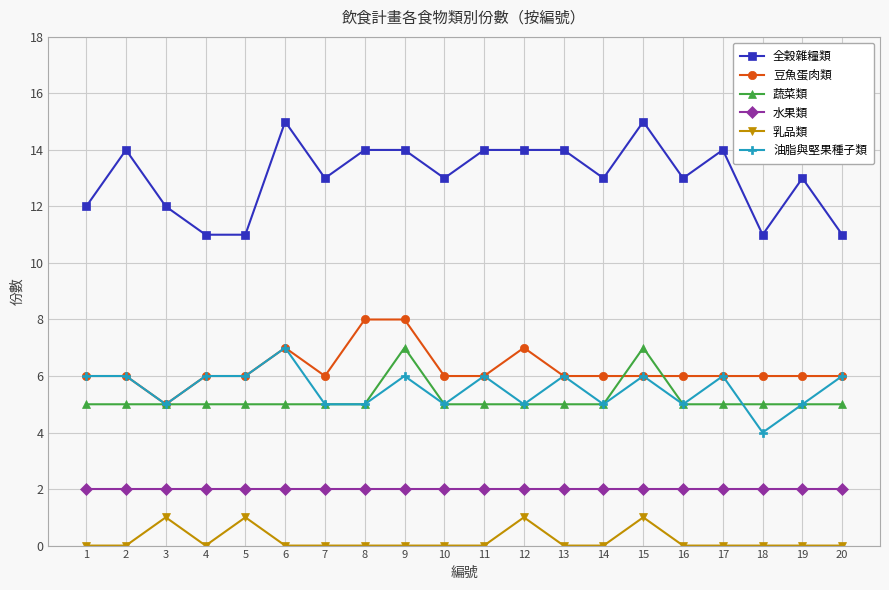

What is the maximum value shown in the chart?

15